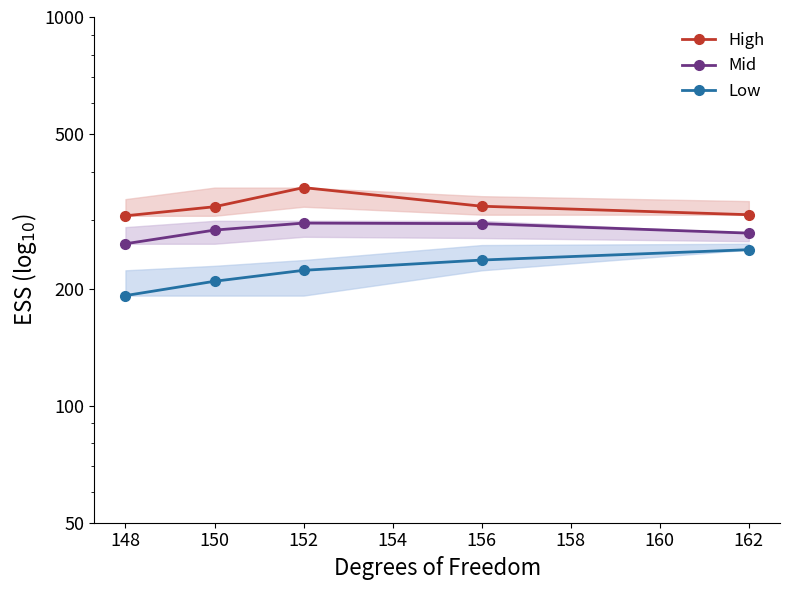

True or false: Mid and High cross at least once.

False